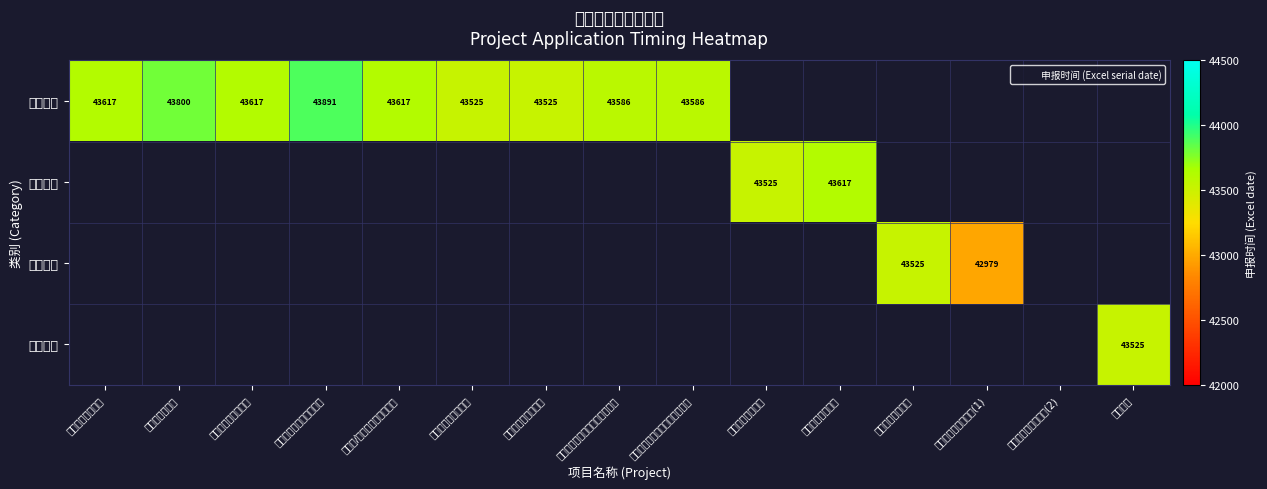

At which label does 研发机构 first exceed 43800?

广东省工程技术研究中心